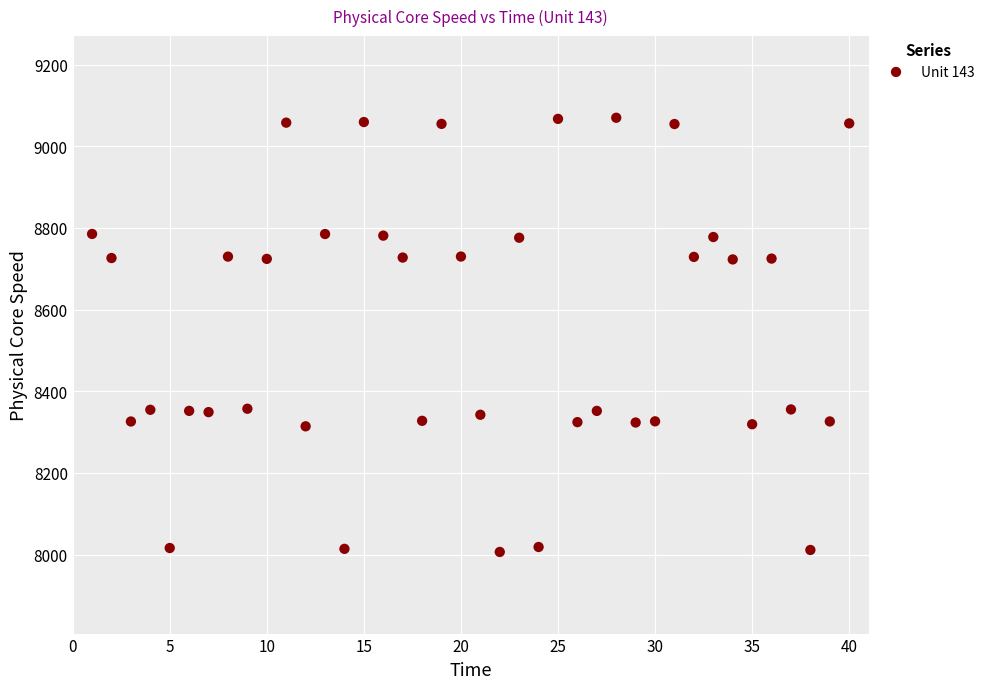

What is the range of Y values (max minus min)?

1063.6